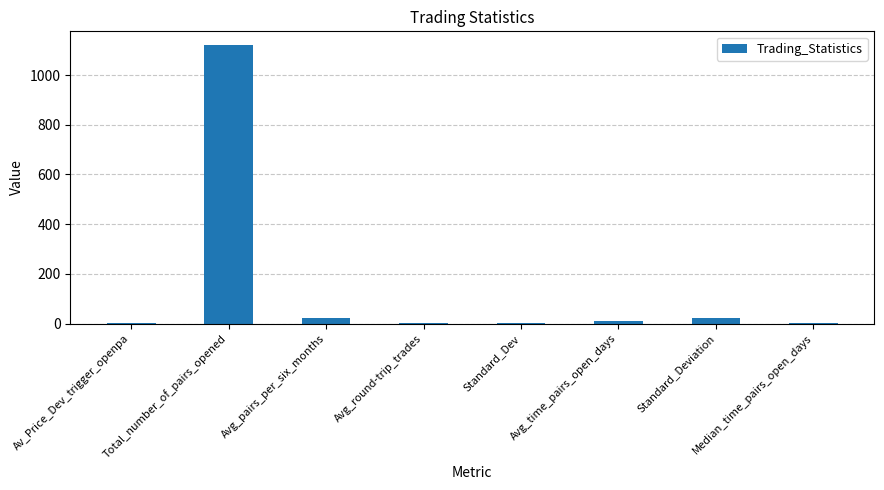

How many data points does each series have?

8